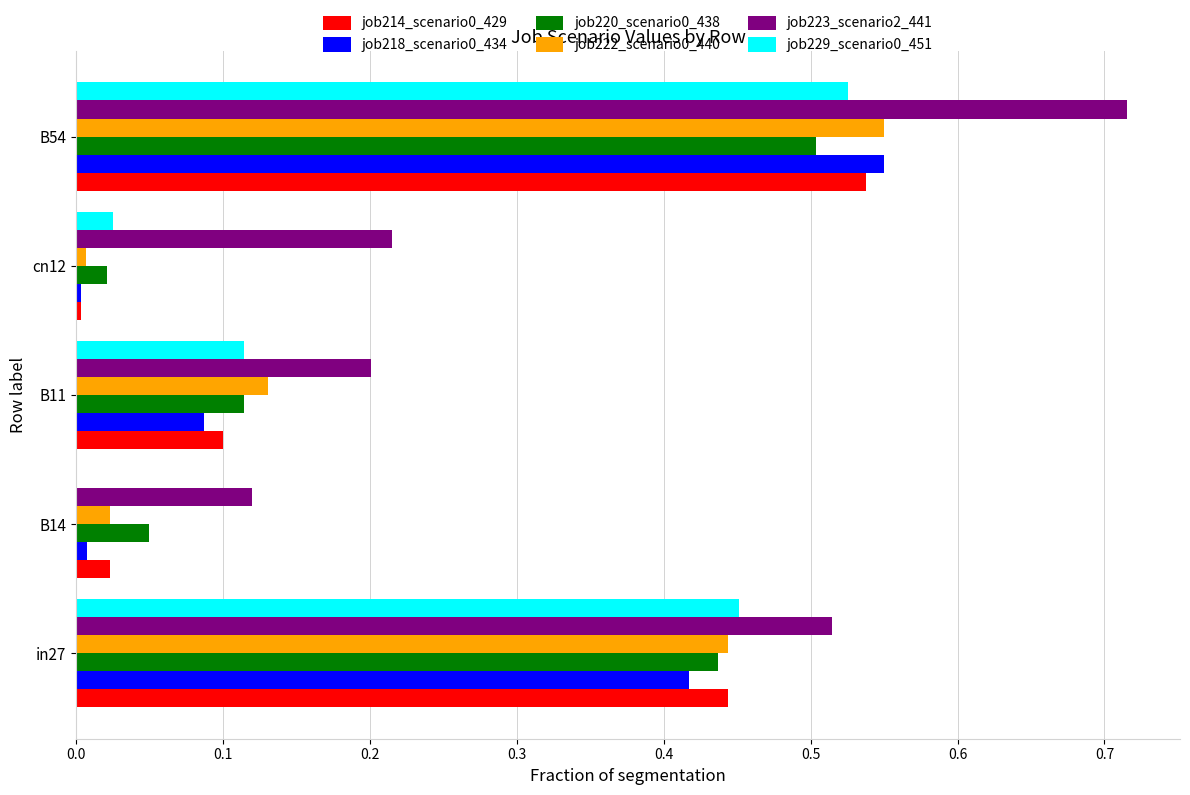

Which series changed the most between in27 and B54?

job223_scenario2_441